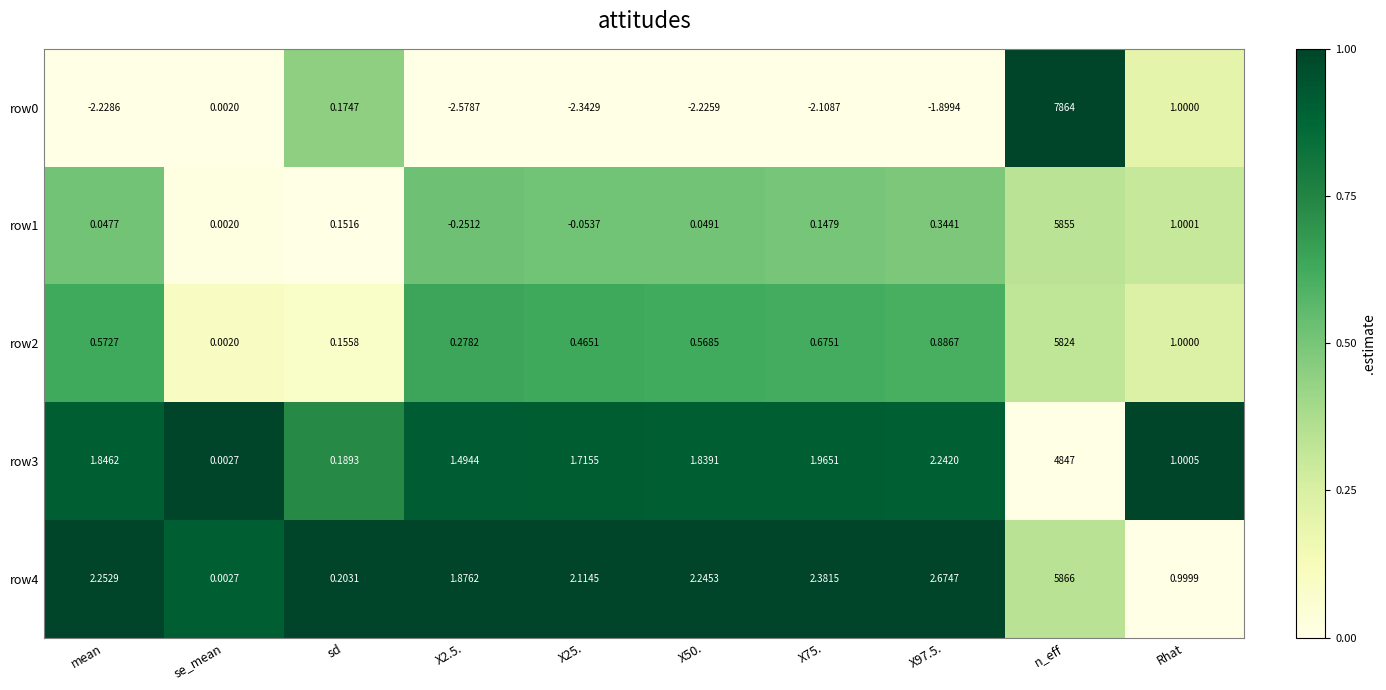

At which label is row2 closest to 2912?

Rhat